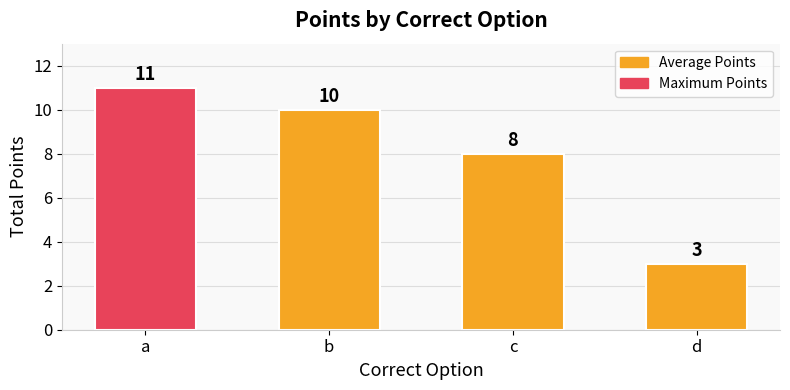

Rank the categories by value from lowest to highest.

d, c, b, a